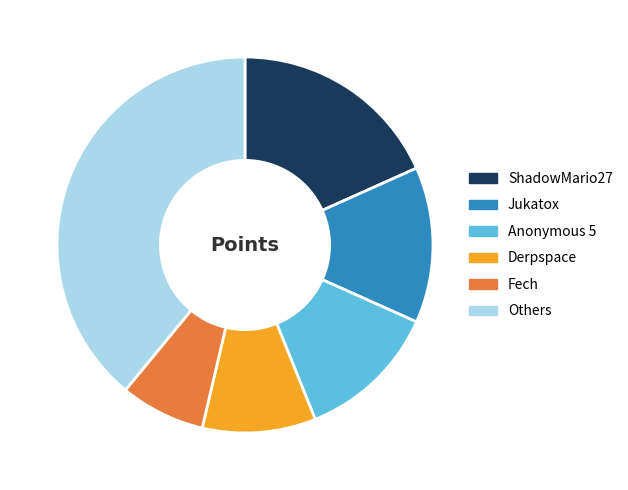

What is the smallest slice in the pie chart?

Fech